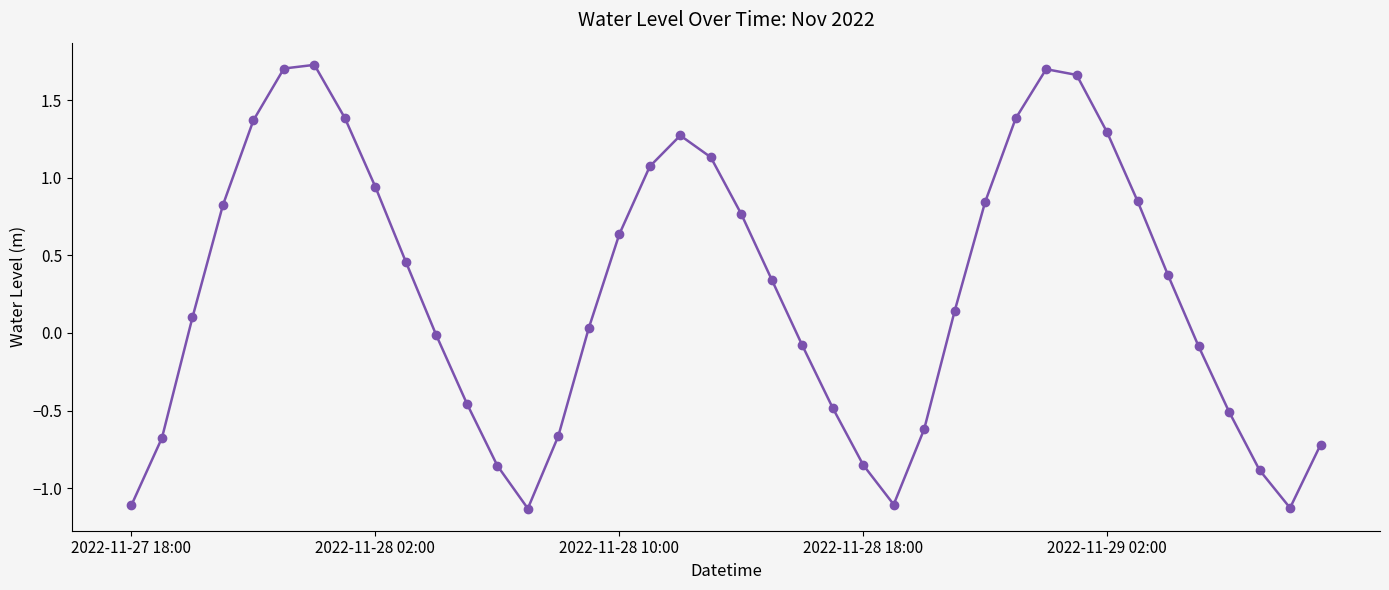

How many points are lower than both their immediate neighbors (excluding endpoints)?

3